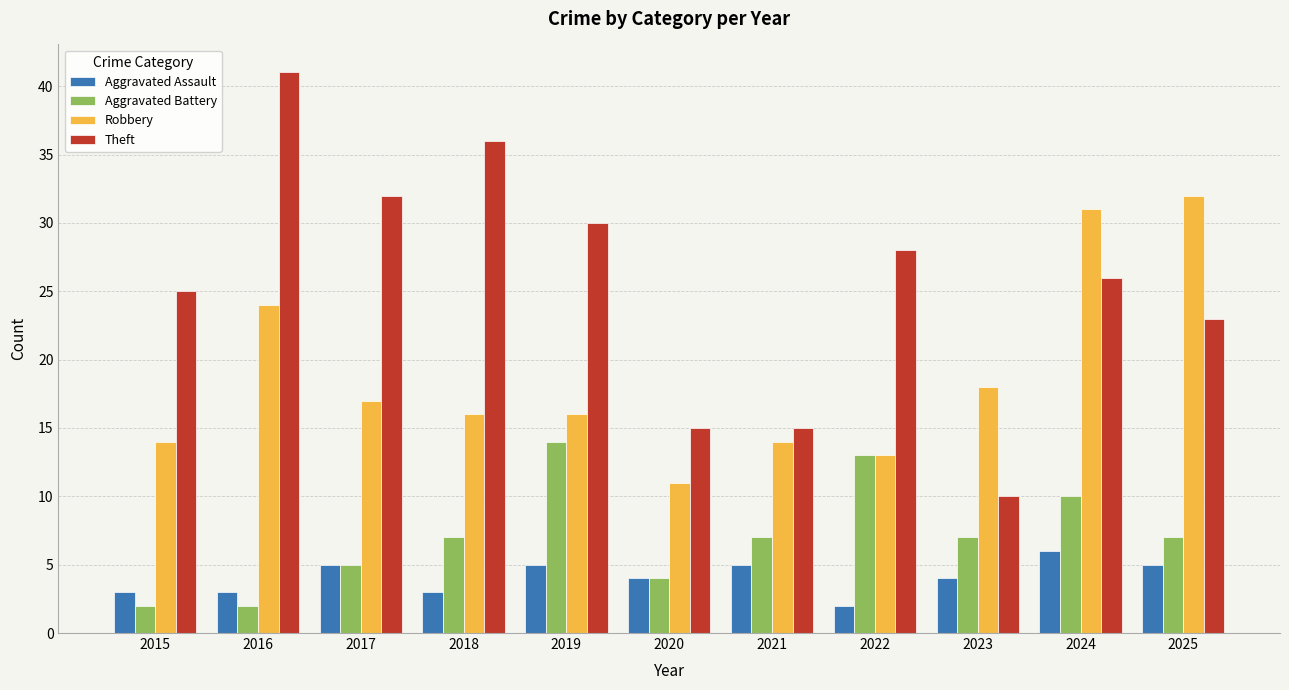

What is the sum of all Aggravated Assault values?

45